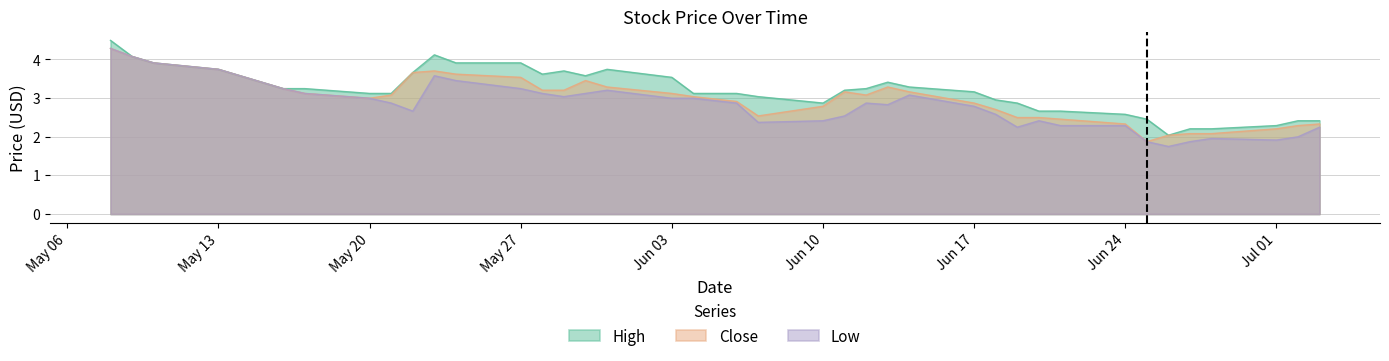

Read the High value at May 13.

3.7